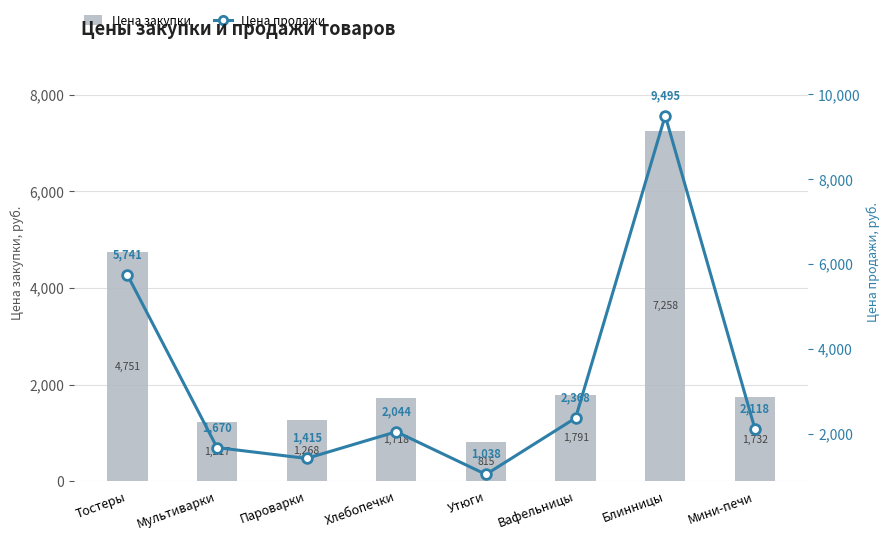

What is the smallest value displayed?

815